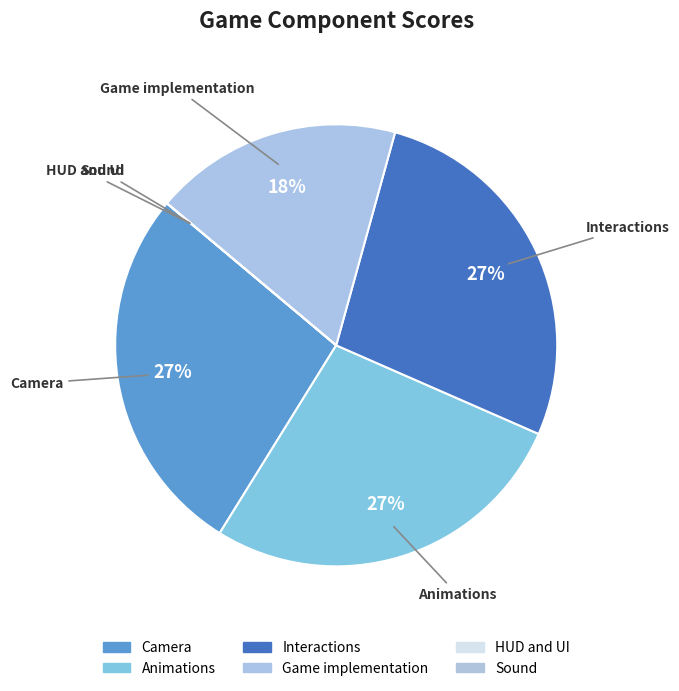

Rank the categories by value from lowest to highest.

HUD and UI, Sound, Game implementation, Camera, Animations, Interactions